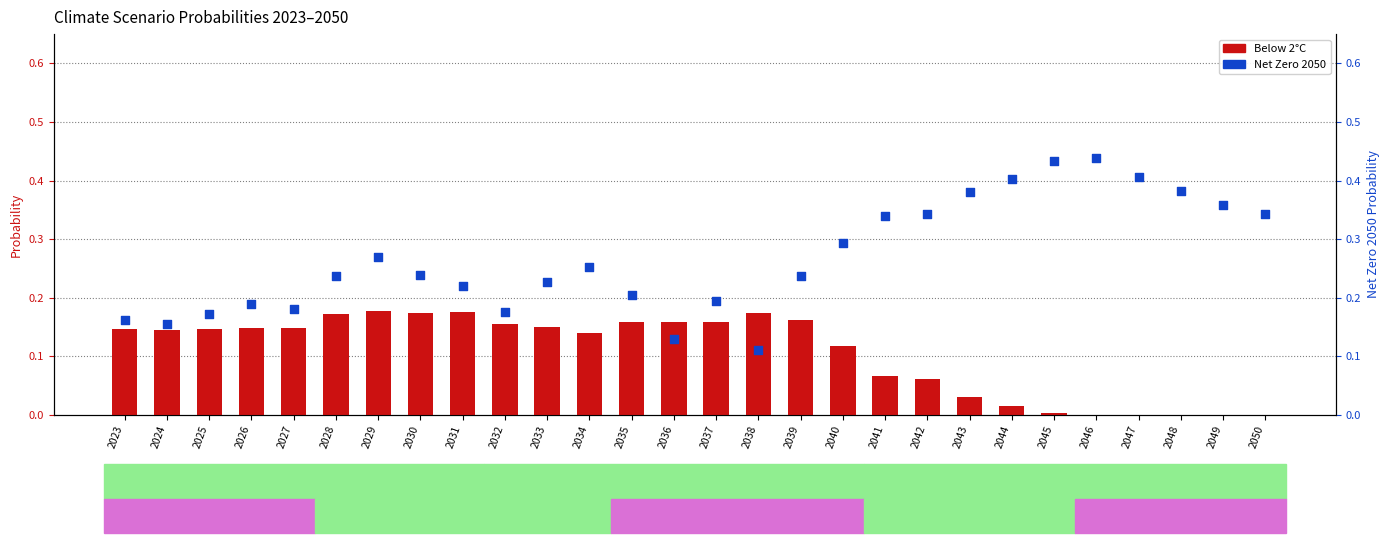

What is the total value across all series at 2047?

0.4